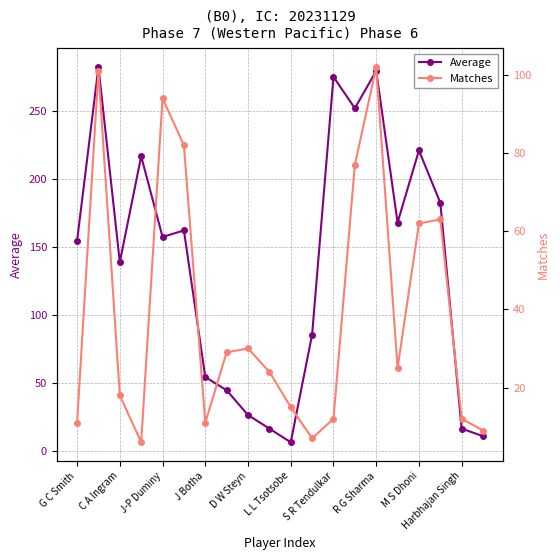

Is it true that Average equals 279.4 at R G Sharma?

True